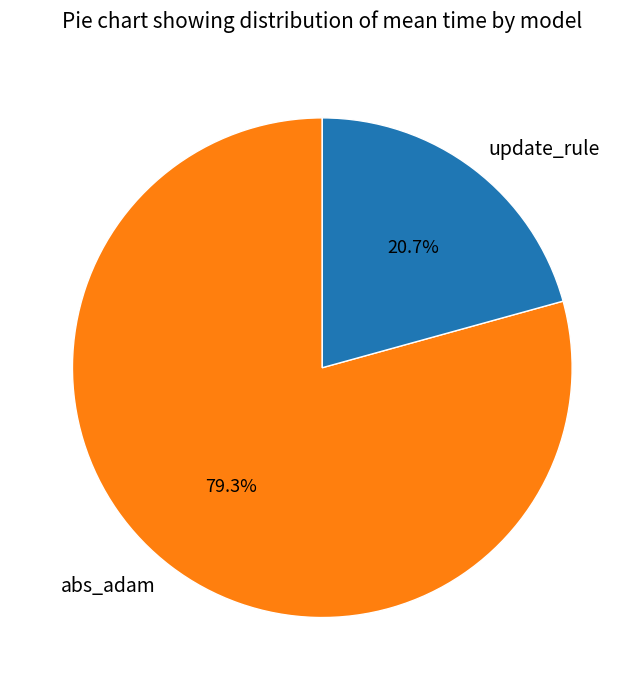

What percentage is the abs_adam slice, to the nearest percent?

79%